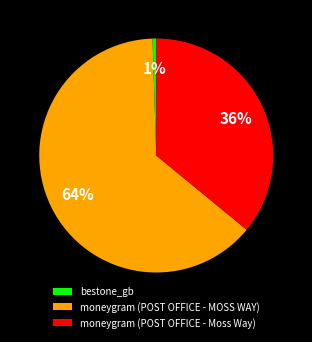

To the nearest percent, what is the average slice percentage?

33%